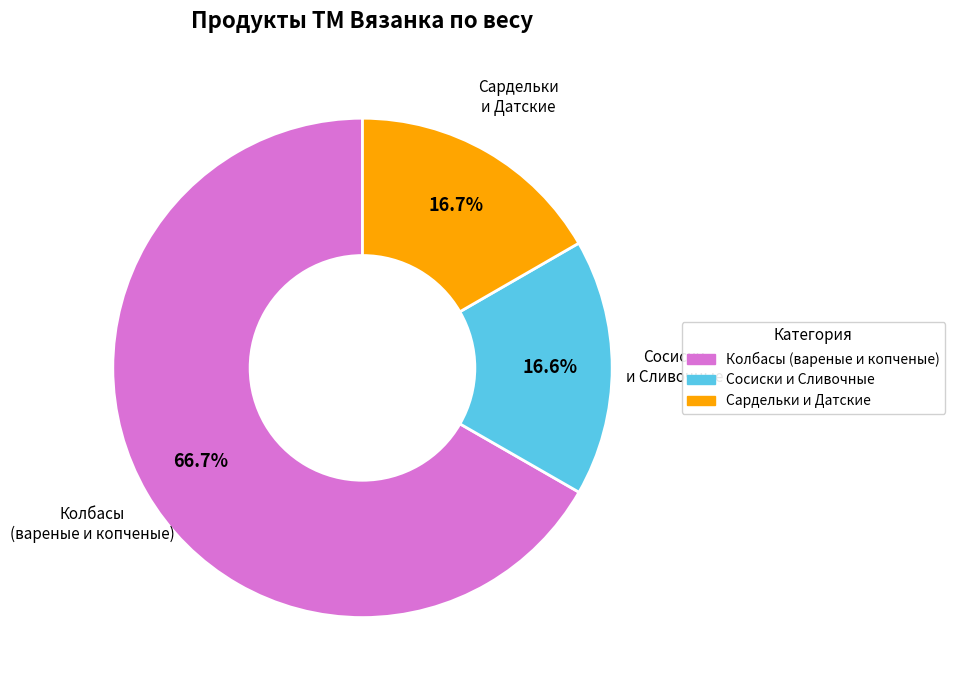

Does any single category account for the majority?

Yes